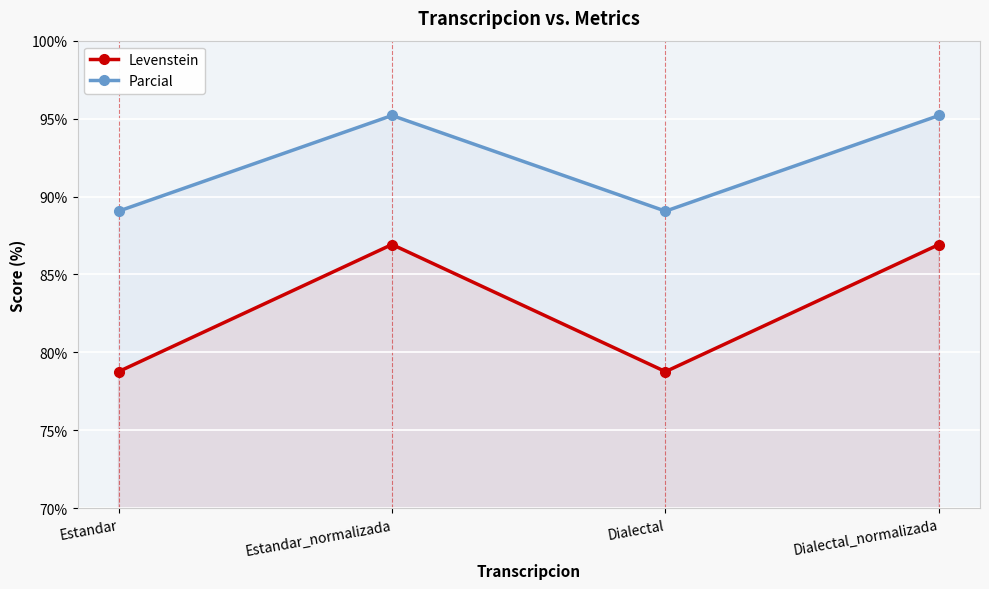

At which category does Levenstein reach its first local valley?

Dialectal